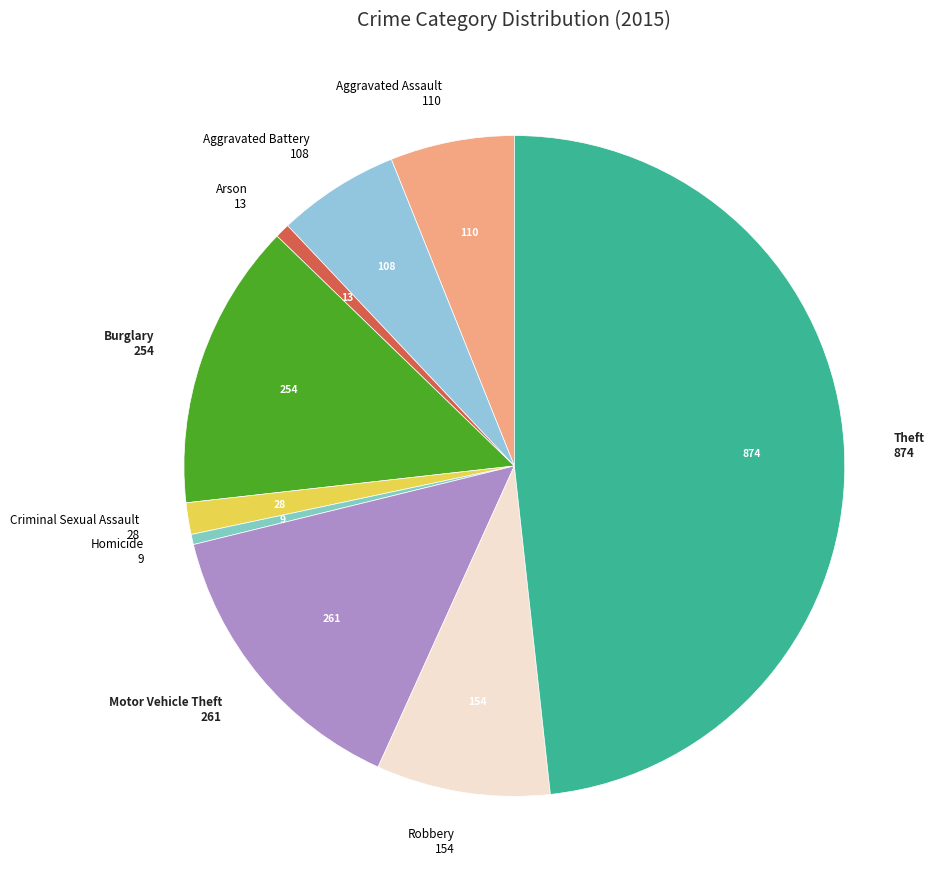

How many slices are in this pie chart?

9